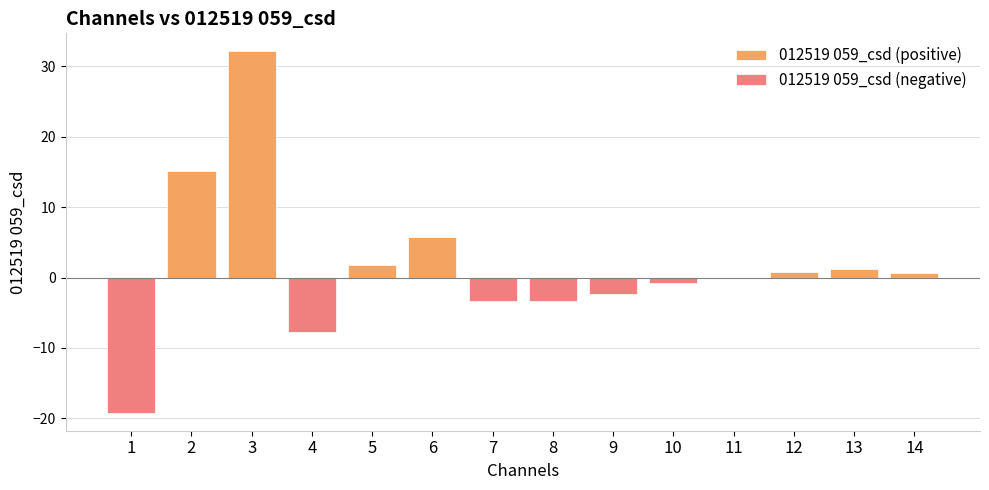

What is the difference between the highest and lowest values at 12?

0.7